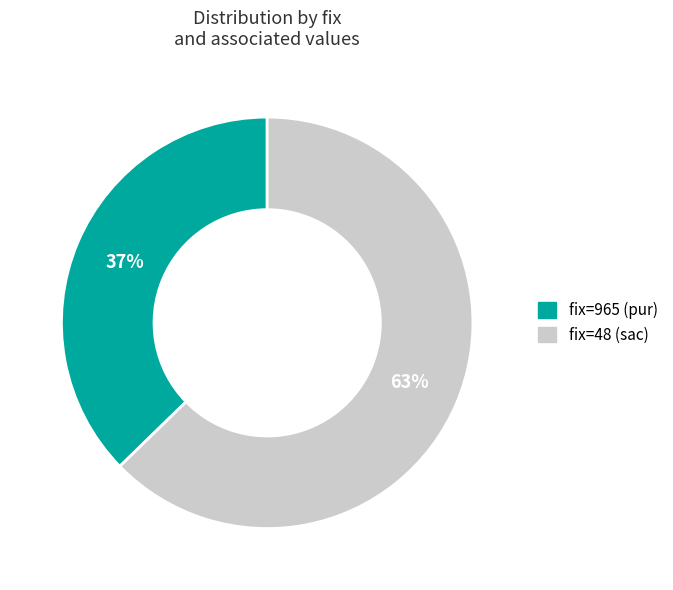

Is there any slice that represents more than half of the pie?

Yes